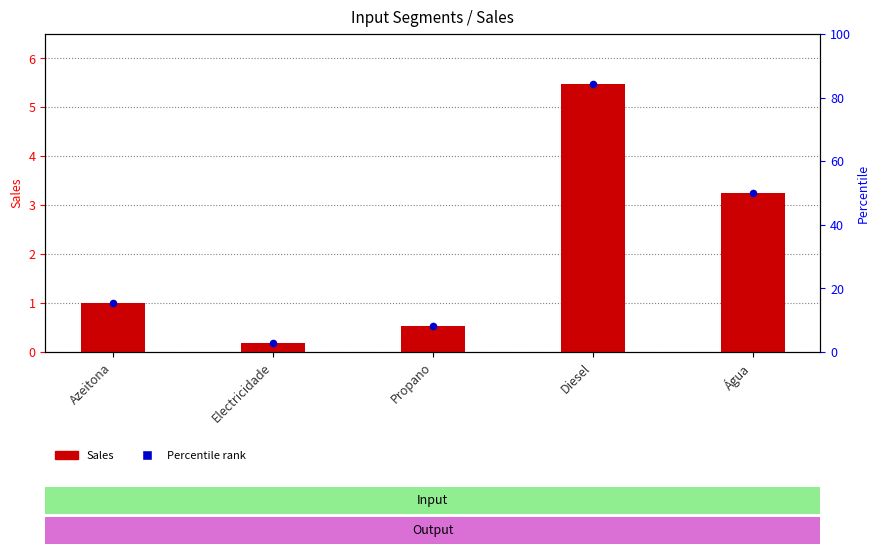

Which series has the widest spread of Y values?

Sales